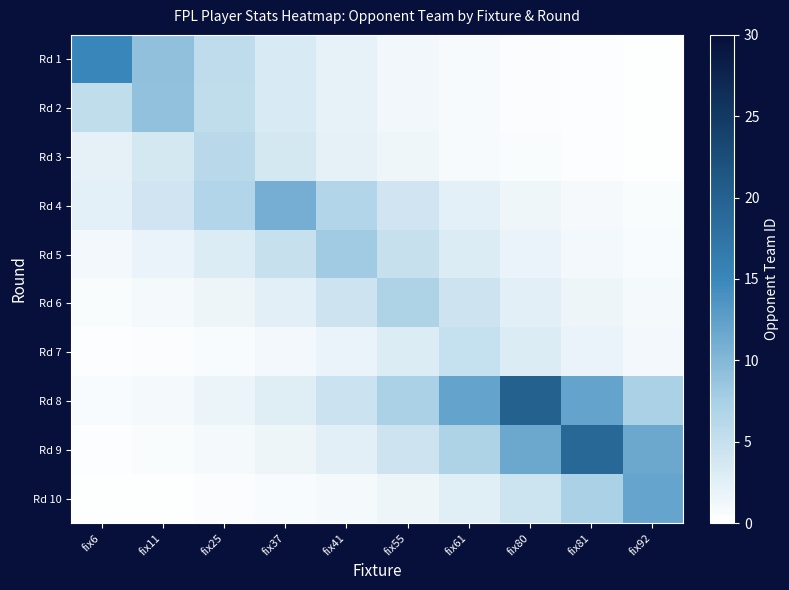

How many series are shown in this chart?

10